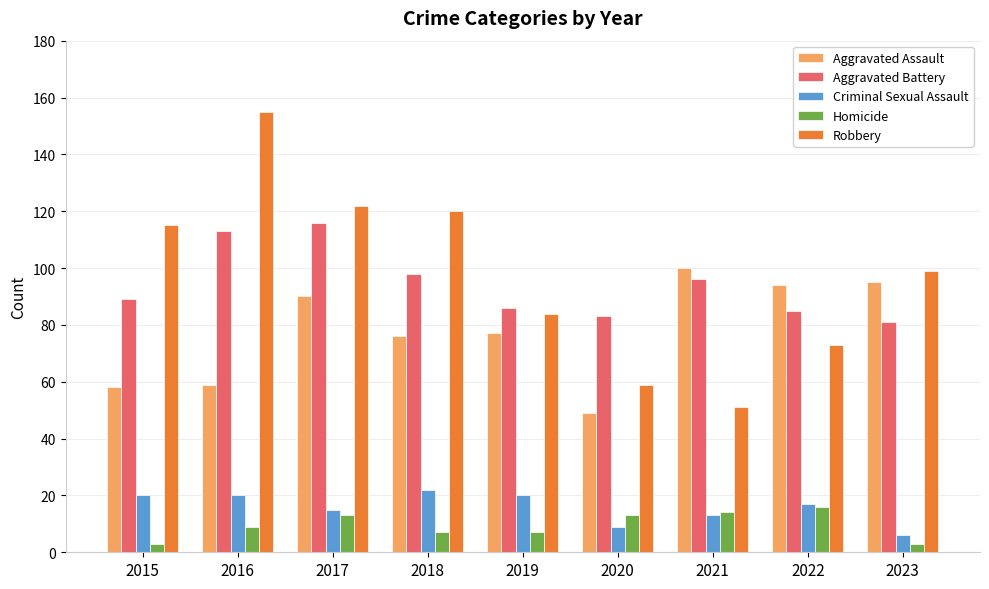

What is the difference between the highest and lowest values at 2015?

112